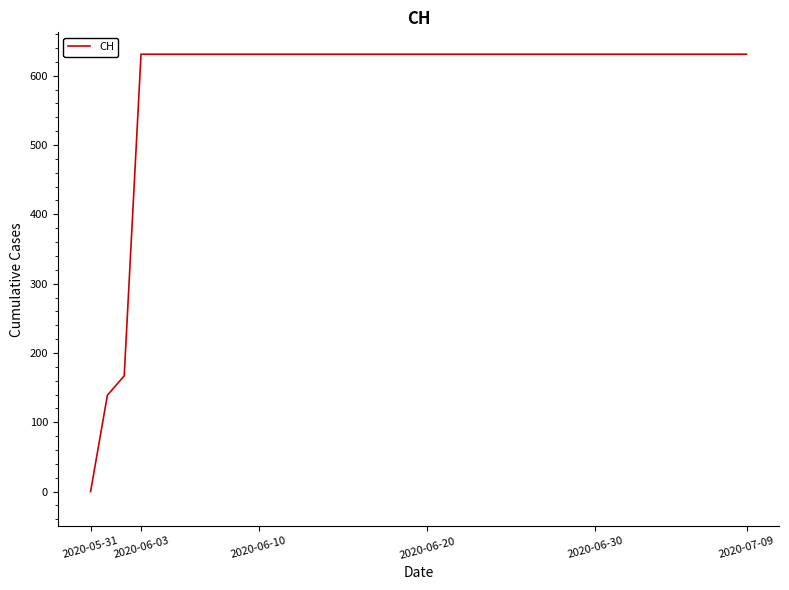

What is the difference between the maximum and minimum values?

631